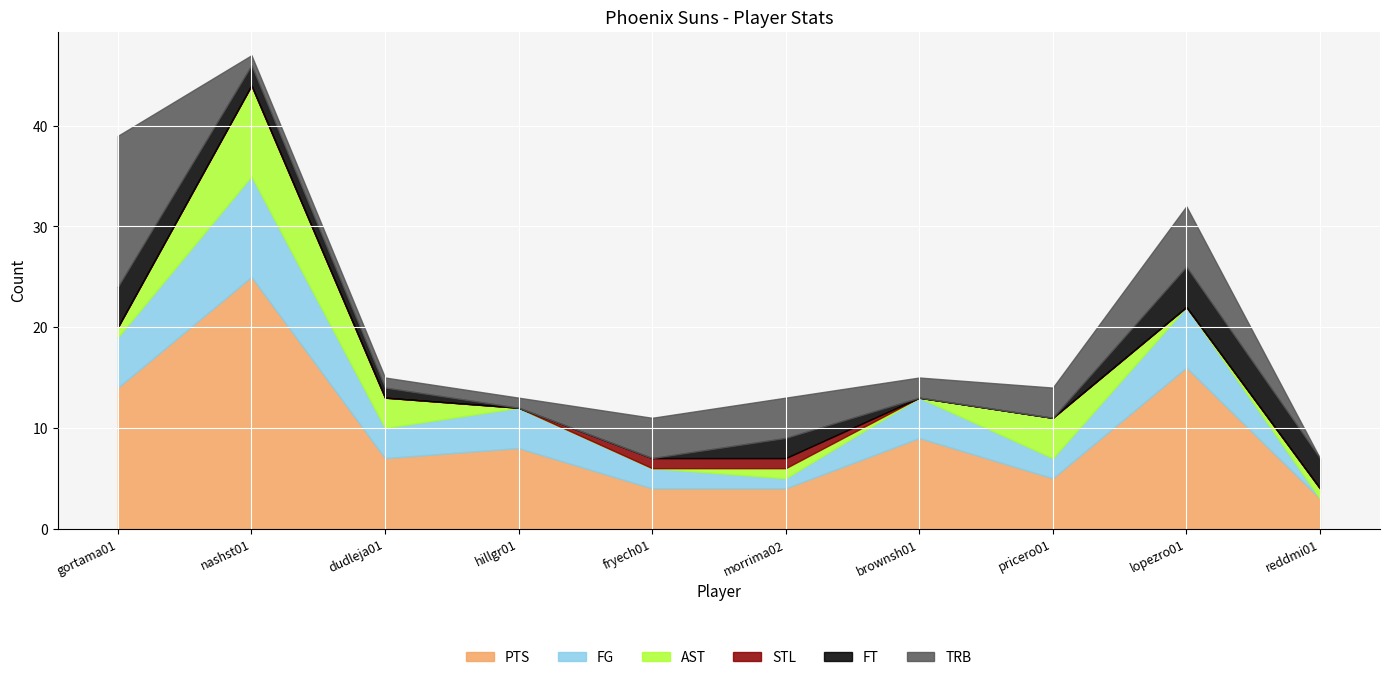

What is the sum of the PTS values at morrima02 and fryech01?

8